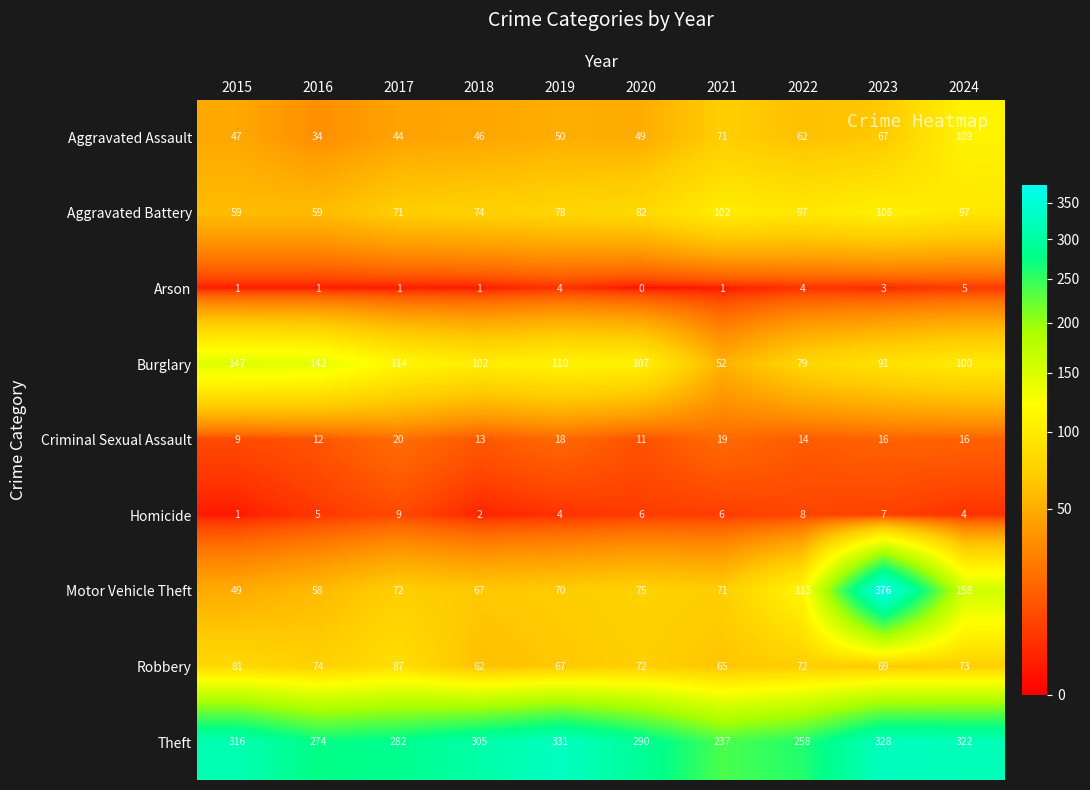

How many data points in Motor Vehicle Theft are less than 72?

5